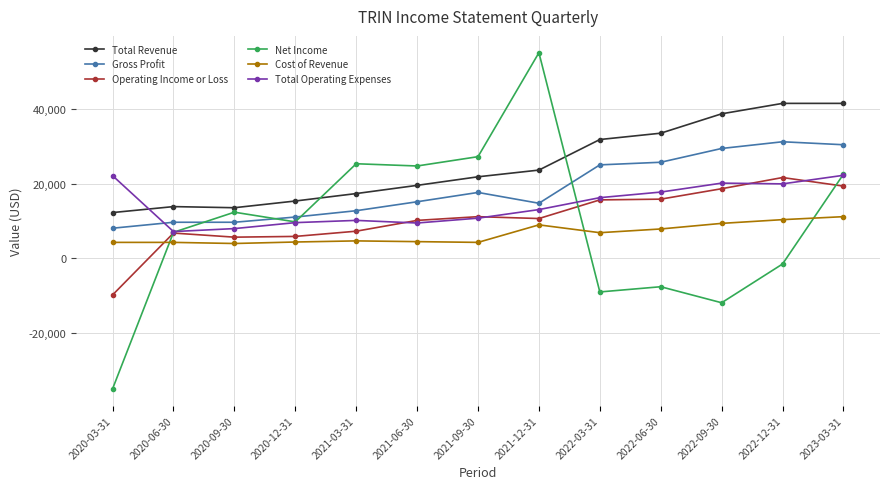

What is the label of the 2nd point from the left?

2020-06-30